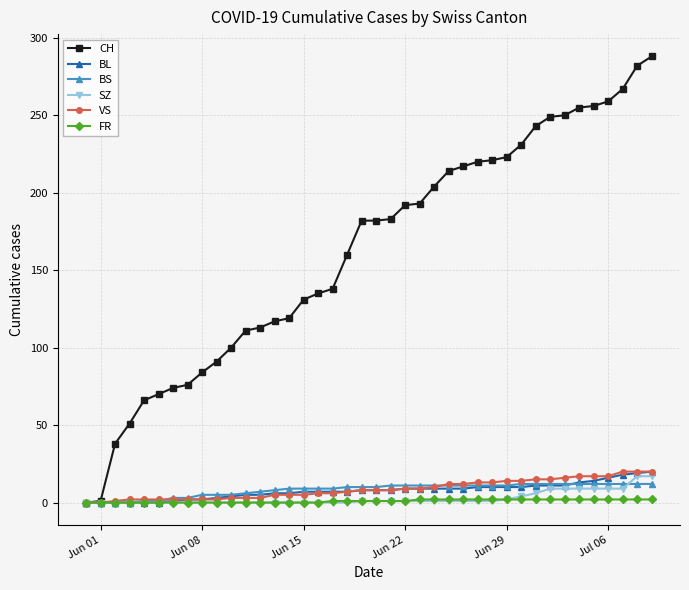

At how many categories does at least one series exceed 33?

38